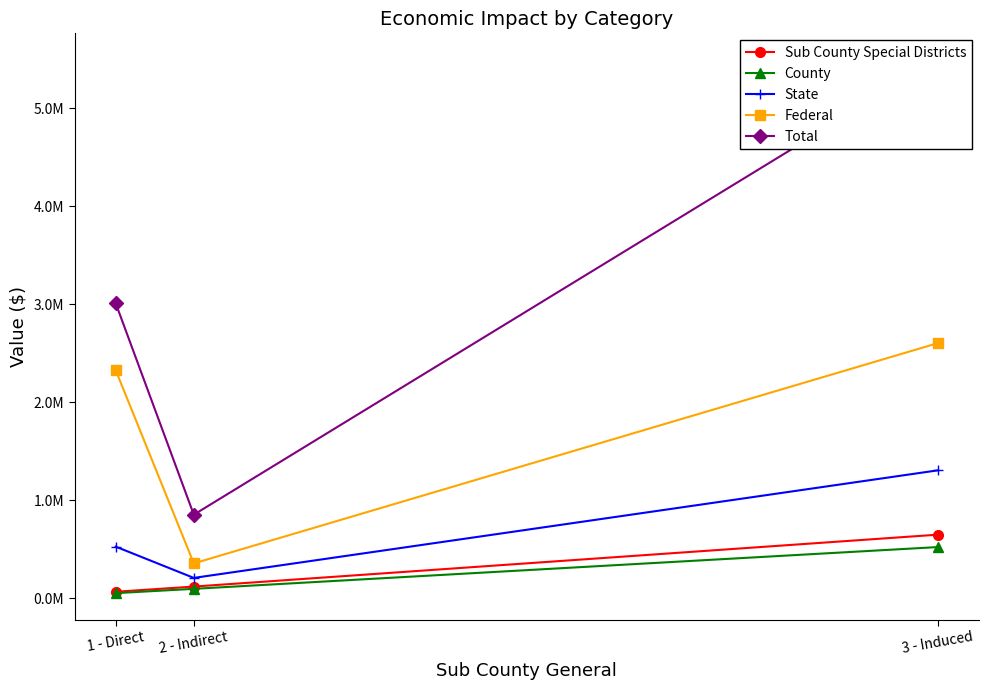

What is the minimum value shown in the chart?

51436.2